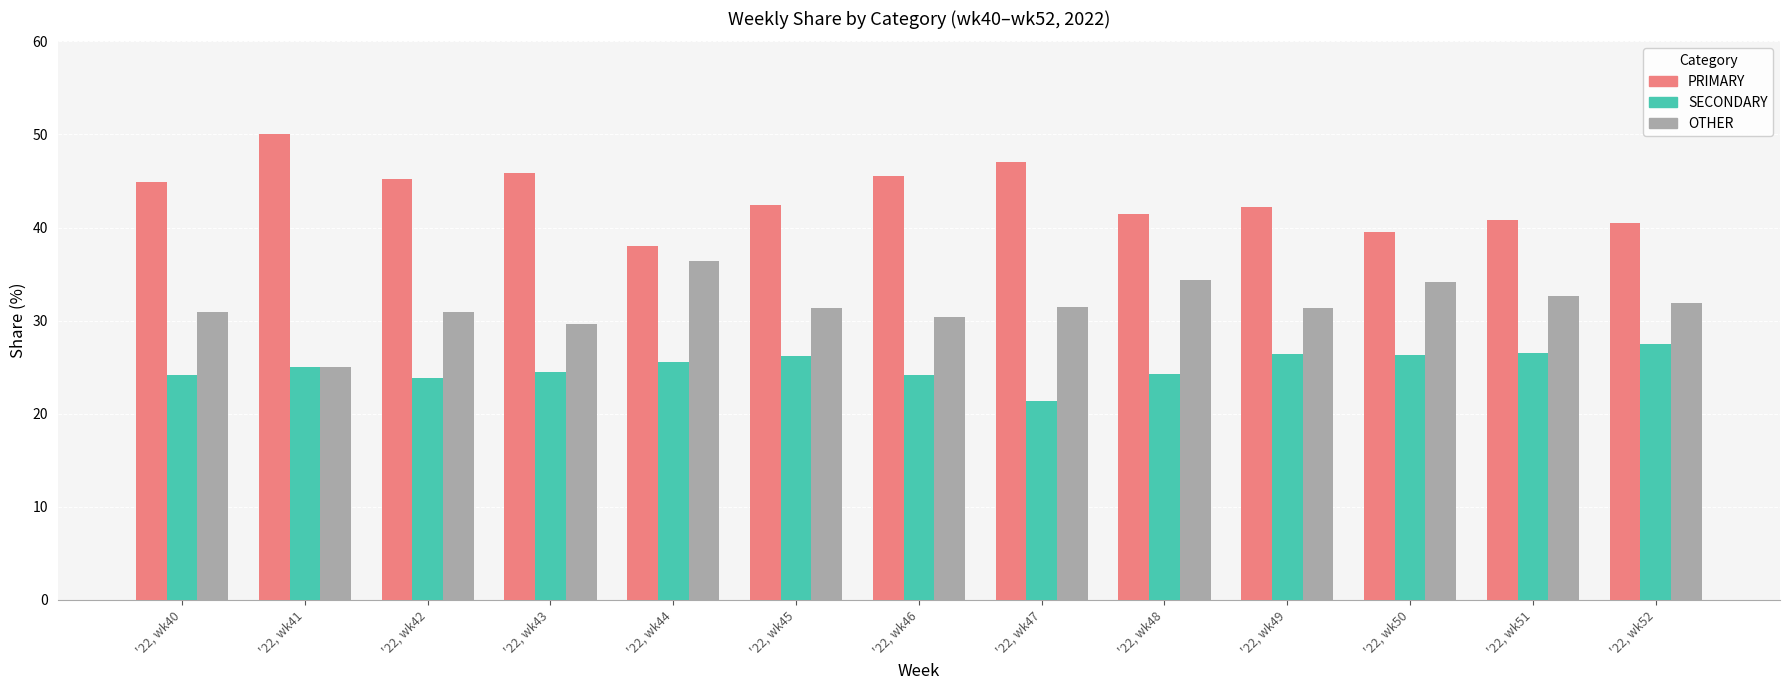

What is the spread (max minus min) of values at '22, wk51?

14.3